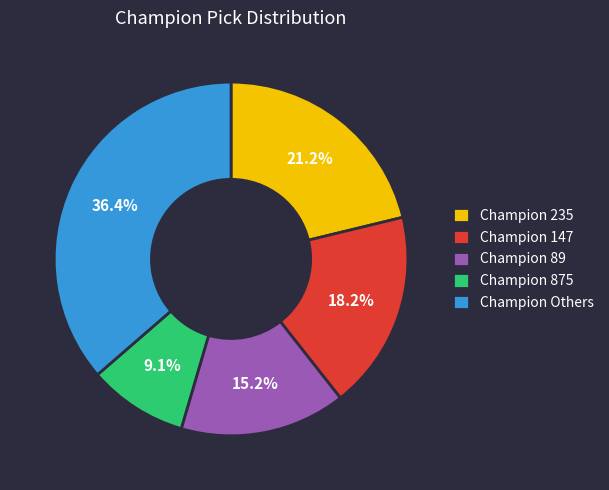

What is the ratio of the value at Champion Others to the value at Champion 89?

2.4